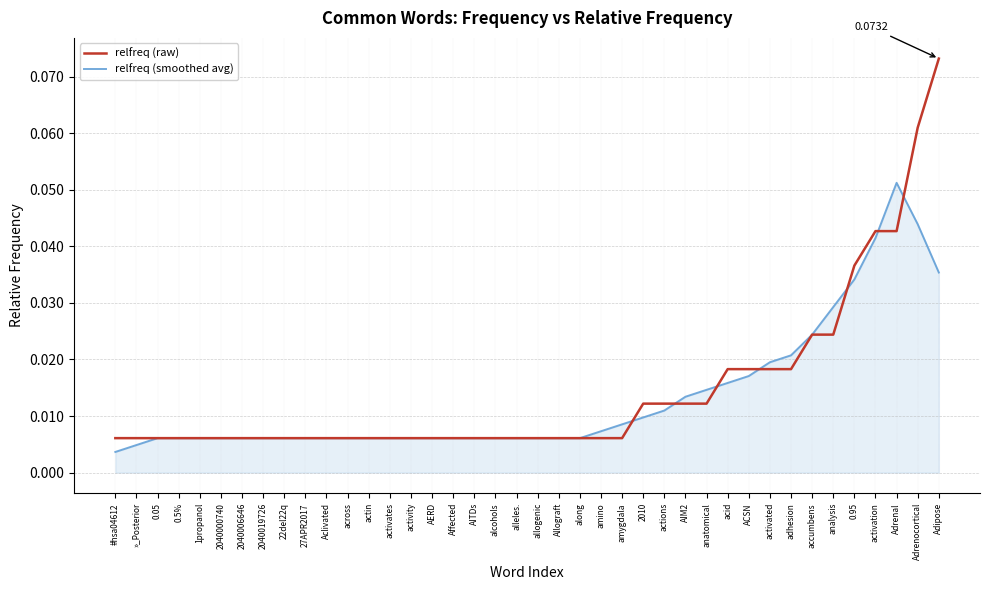

Which series has the largest total across all categories?

relfreq (raw)